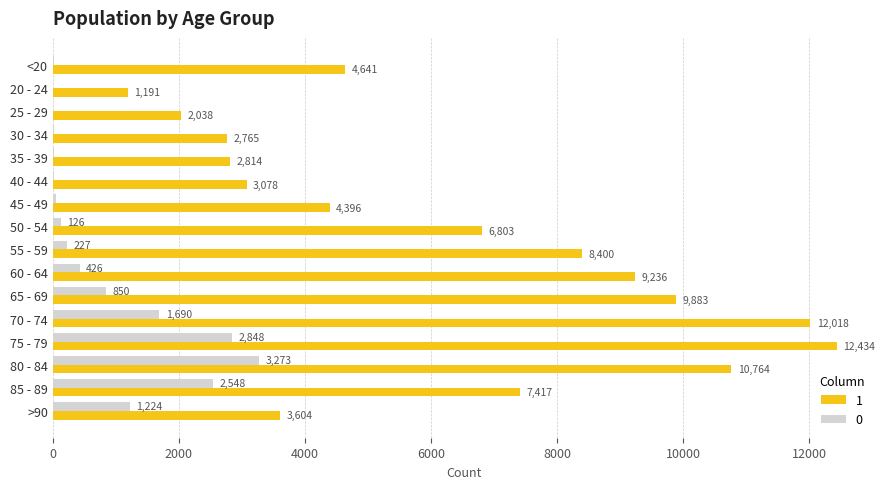

At which category is the sum across all series the highest?

75 - 79